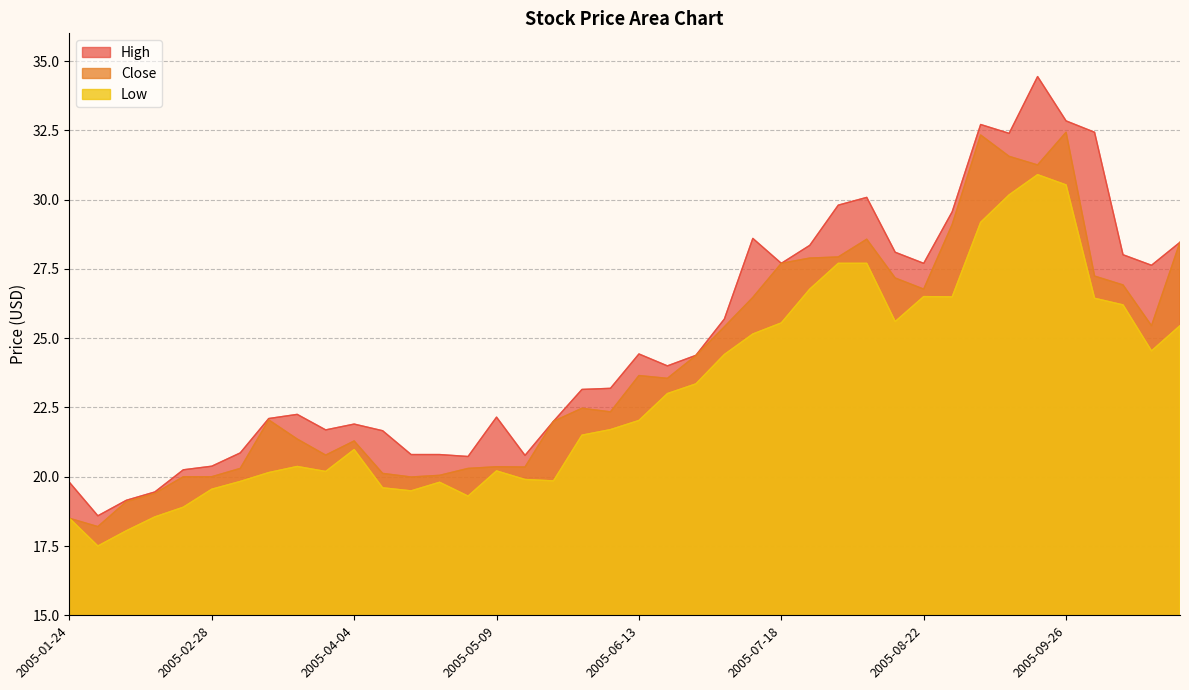

At which category is the sum across all series the highest?

2005-09-19